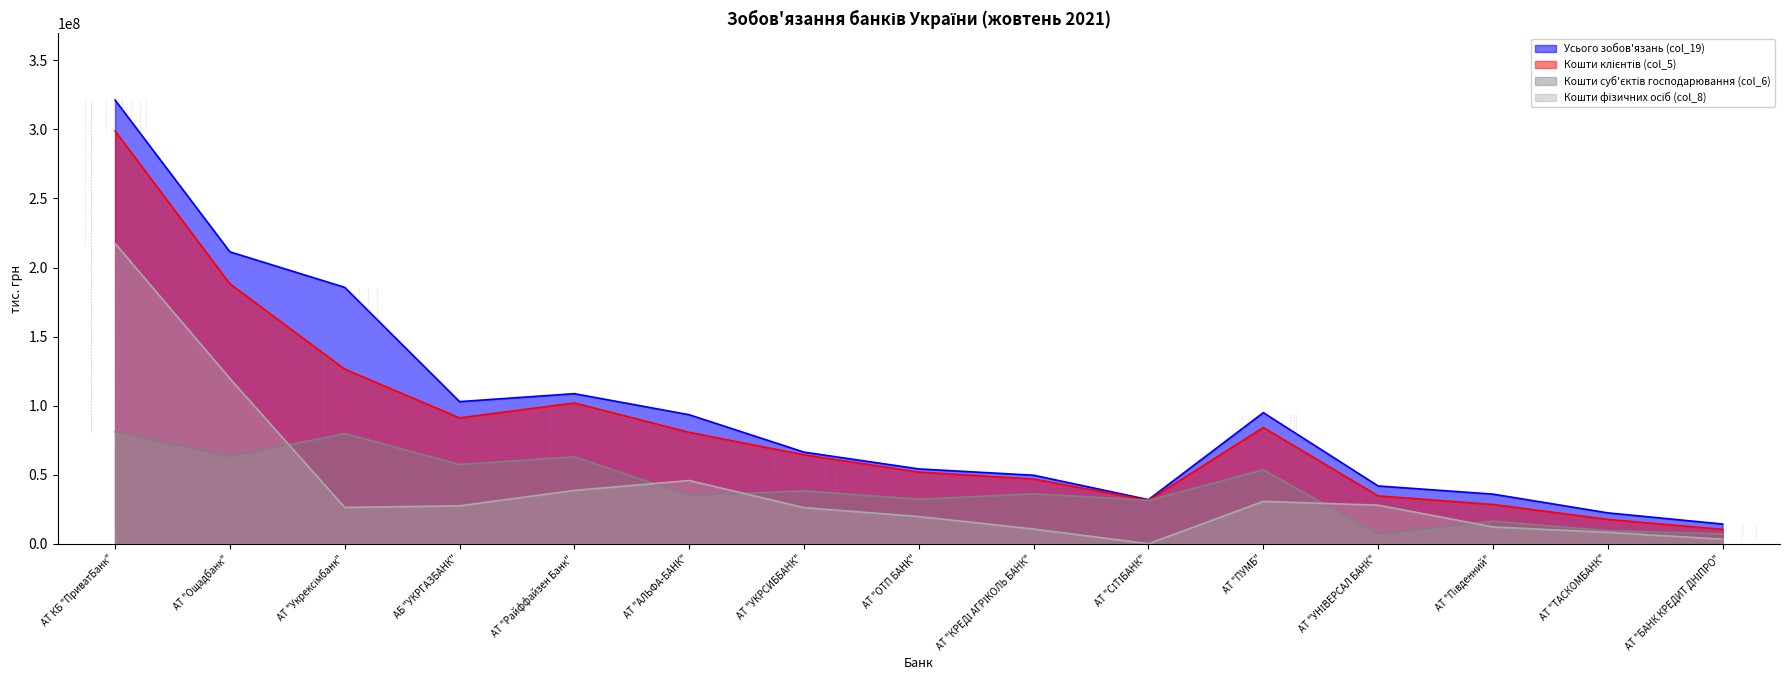

Reading left to right, extract all data points from this chart.

Усього зобов'язань (col_19): 321289548.3	211370140.6	185656206.2	102899045.0	108658263.8	93404470.9	66320994.8	54171950.8	49581770.4	31921594.0	94918965.3	41827425.8	35920365.3	22341669.2	14245187.4
Кошти клієнтів (col_5): 298915569.5	188188818.5	126402948.3	91105118.3	101926396.9	80646429.3	64387949.7	51859869.2	46820620.6	31384994.5	84147765.5	34638116.5	28417713.4	17590196.0	10425388.0
Кошти суб'єктів господарювання (col_6): 80993243.3	63068365.9	79749068.6	57380946.1	62921674.4	34855874.9	38256722.5	32185706.2	36193733.2	31384993.8	53489655.0	6727376.3	16258570.8	9393269.2	7145688.8
Кошти фізичних осіб (col_8): 217478855.6	119616662.2	26293086.9	27427786.7	38606391.3	45786055.8	26127480.6	19674162.9	10626815.0	0.7	30658007.1	27910740.1	12158155.6	8196926.9	3279699.2